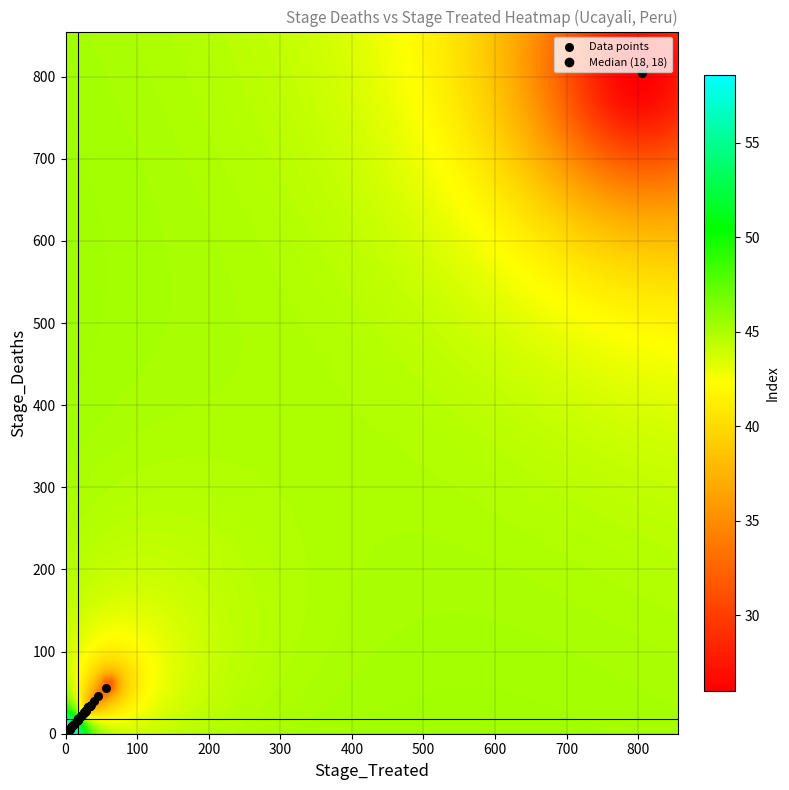

What Y value in the scatter plot is closest to 403?

56